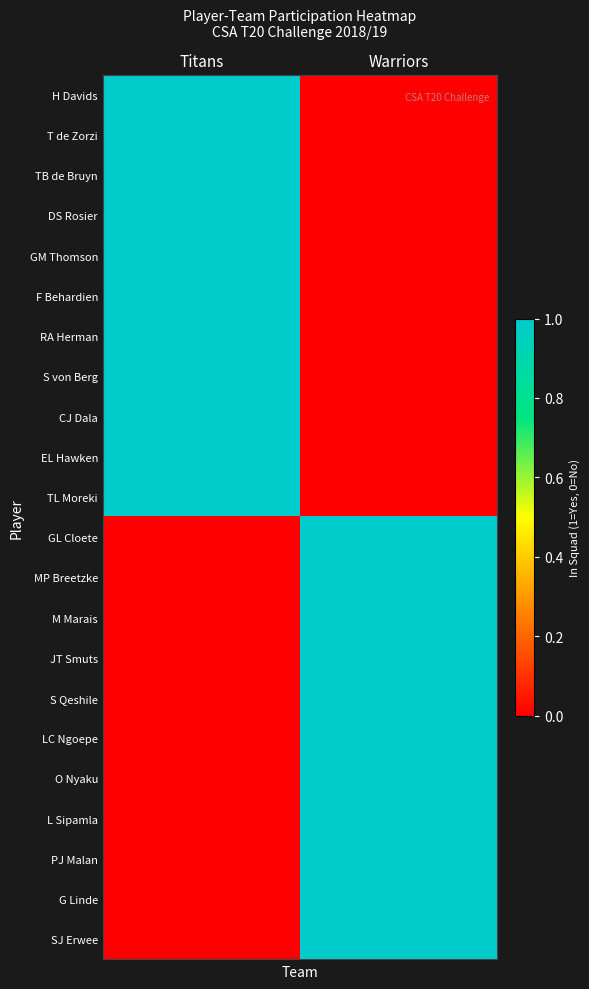

Reading left to right, extract all data points from this chart.

H Davids: Titans=1	Warriors=0
T de Zorzi: Titans=1	Warriors=0
TB de Bruyn: Titans=1	Warriors=0
DS Rosier: Titans=1	Warriors=0
GM Thomson: Titans=1	Warriors=0
F Behardien: Titans=1	Warriors=0
RA Herman: Titans=1	Warriors=0
S von Berg: Titans=1	Warriors=0
CJ Dala: Titans=1	Warriors=0
EL Hawken: Titans=1	Warriors=0
TL Moreki: Titans=1	Warriors=0
GL Cloete: Titans=0	Warriors=1
MP Breetzke: Titans=0	Warriors=1
M Marais: Titans=0	Warriors=1
JT Smuts: Titans=0	Warriors=1
S Qeshile: Titans=0	Warriors=1
LC Ngoepe: Titans=0	Warriors=1
O Nyaku: Titans=0	Warriors=1
L Sipamla: Titans=0	Warriors=1
PJ Malan: Titans=0	Warriors=1
G Linde: Titans=0	Warriors=1
SJ Erwee: Titans=0	Warriors=1